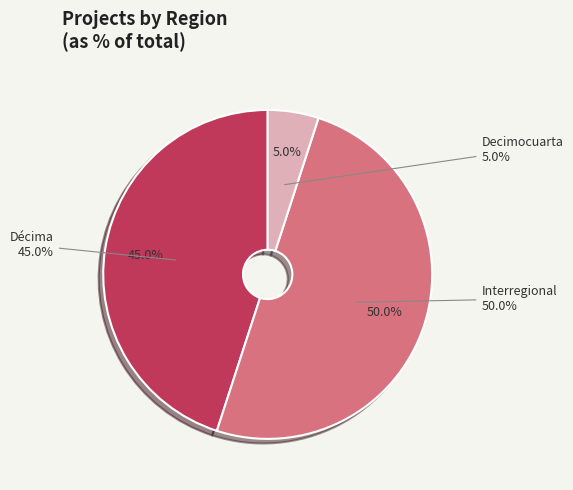

Does Interregional account for over 50% of the chart?

No